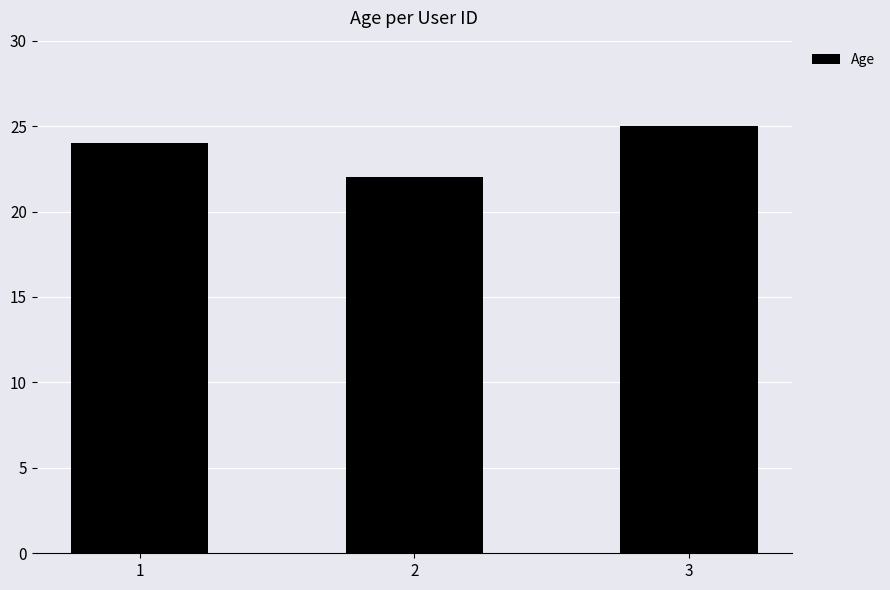

What is the difference between the values at 3 and 2?

3